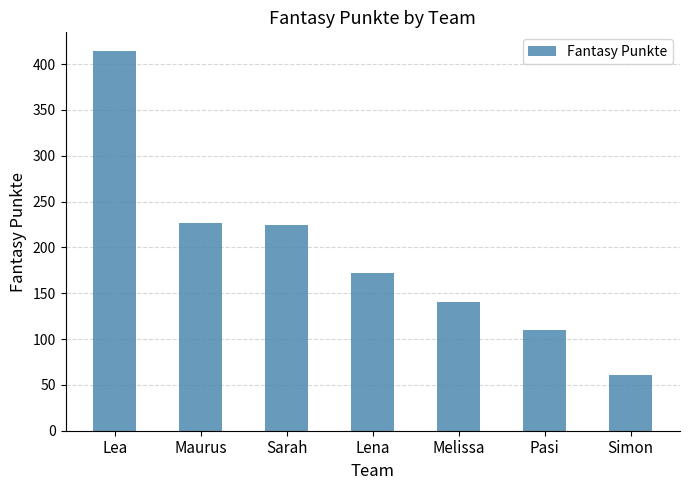

What is the smallest value displayed?

61